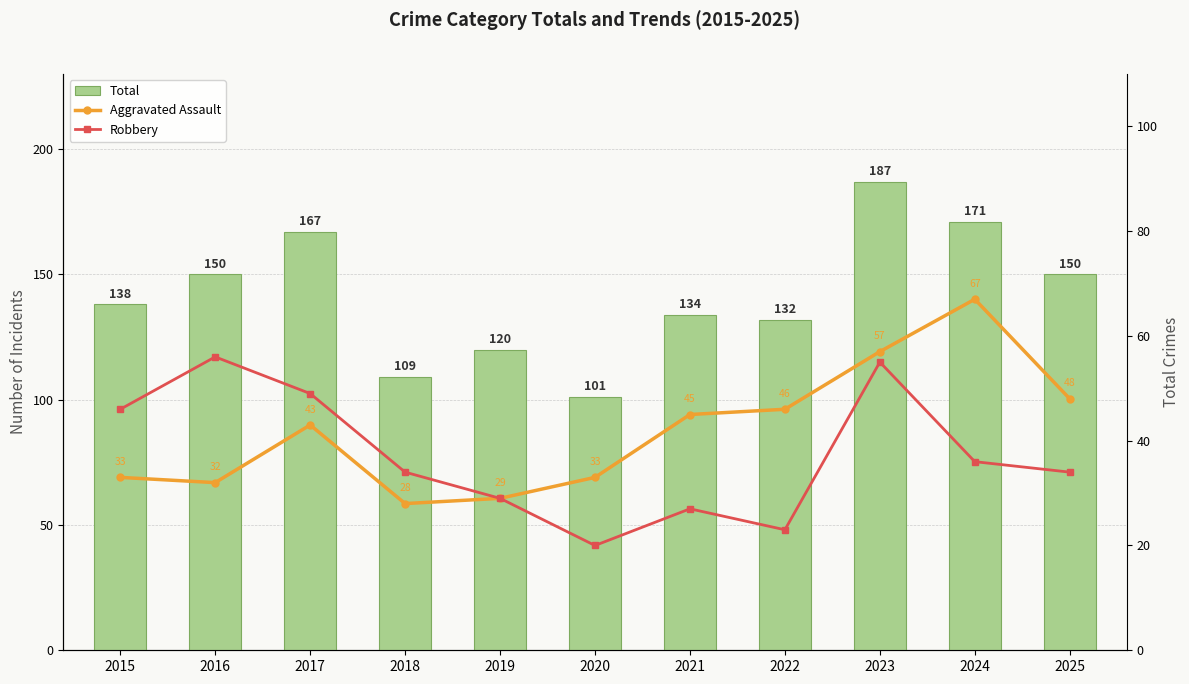

Reading right to left, list all the values displayed in this chart.

Total: 2025=150	2024=171	2023=187	2022=132	2021=134	2020=101	2019=120	2018=109	2017=167	2016=150	2015=138
Aggravated Assault: 2025=48	2024=67	2023=57	2022=46	2021=45	2020=33	2019=29	2018=28	2017=43	2016=32	2015=33
Robbery: 2025=34	2024=36	2023=55	2022=23	2021=27	2020=20	2019=29	2018=34	2017=49	2016=56	2015=46